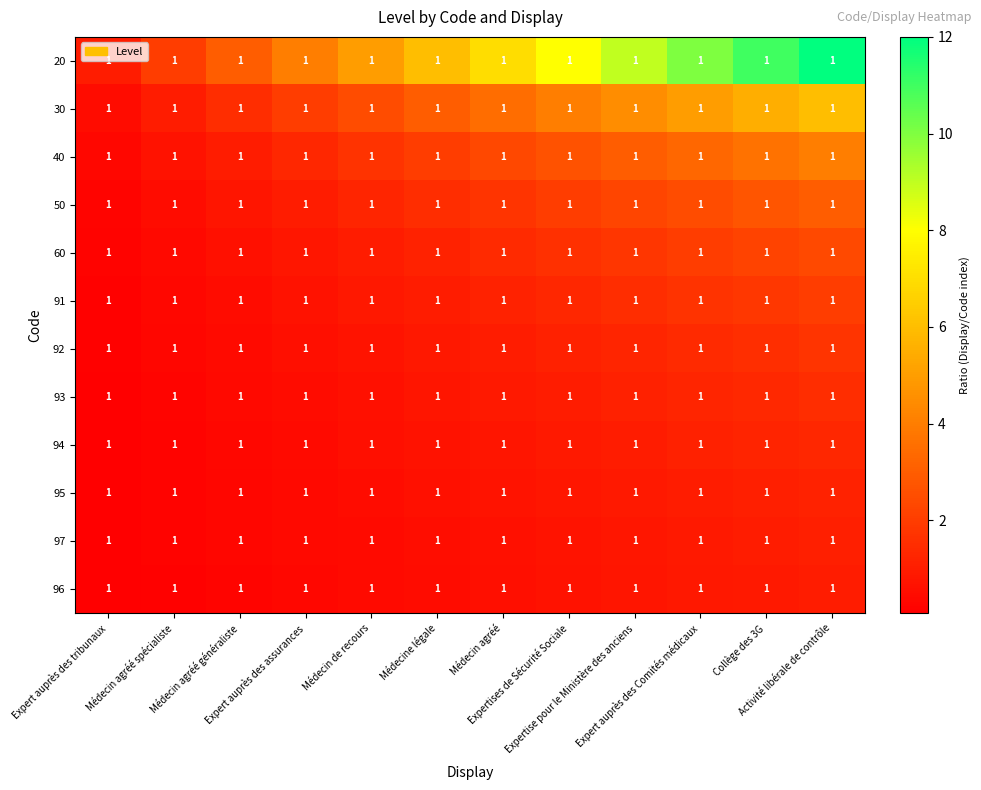

Rank the series by their maximum value, from lowest to highest.

96, 97, 95, 94, 93, 92, 91, 60, 50, 40, 30, 20